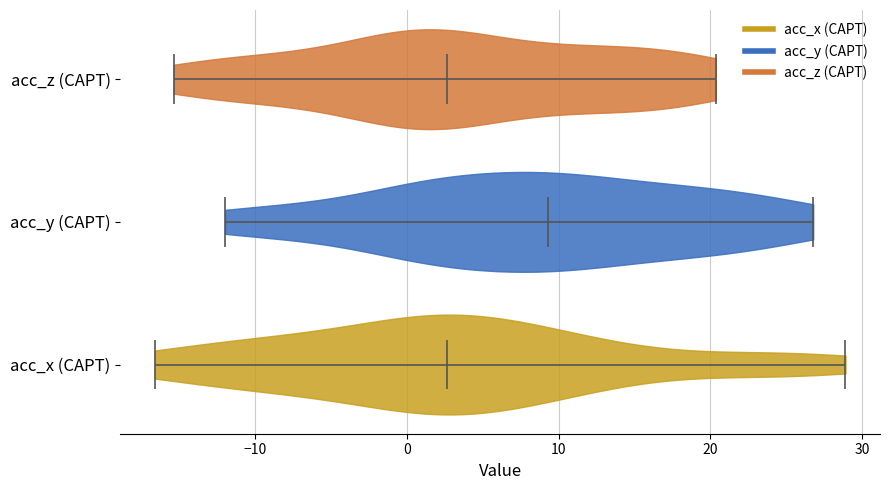

What is the highest point the violin for acc_y (CAPT) reaches on the x-axis? The values are not printed on the chart, so give them approximately, as read against the axis.

27